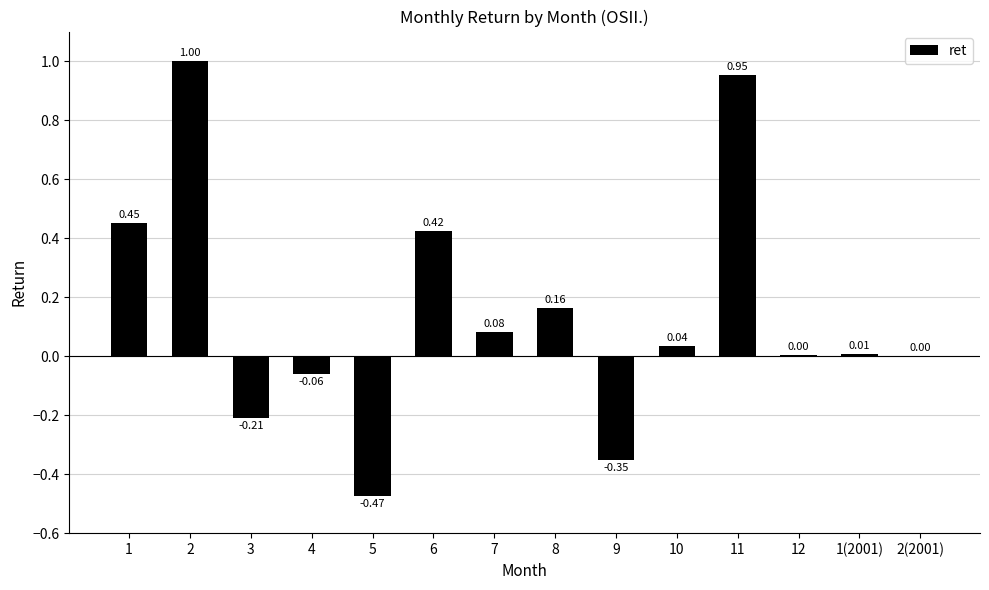

Which has a higher value, 12 or 6?

6